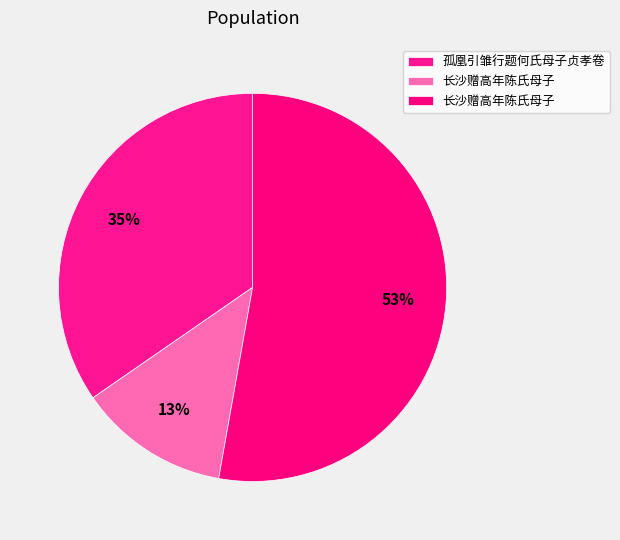

How many slices are in this pie chart?

3